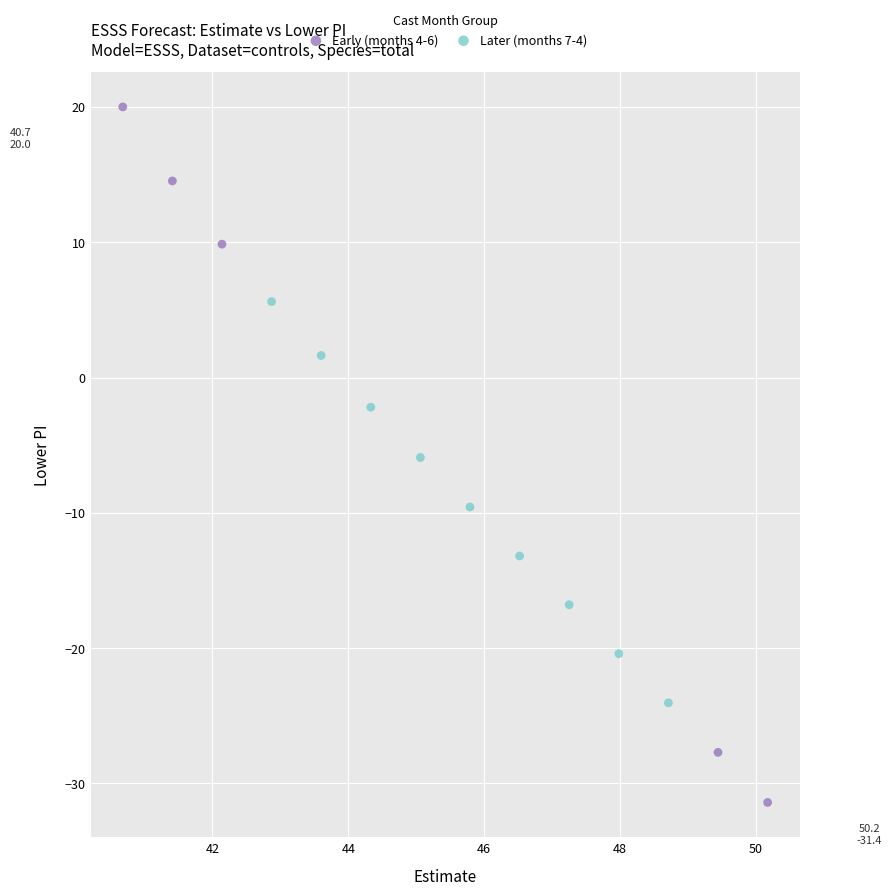

Which series has the largest Y range (max minus min)?

Early (months 4-6)